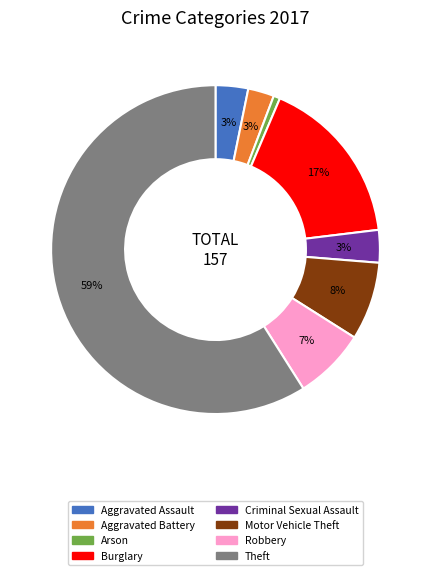

How many slices are in this pie chart?

8